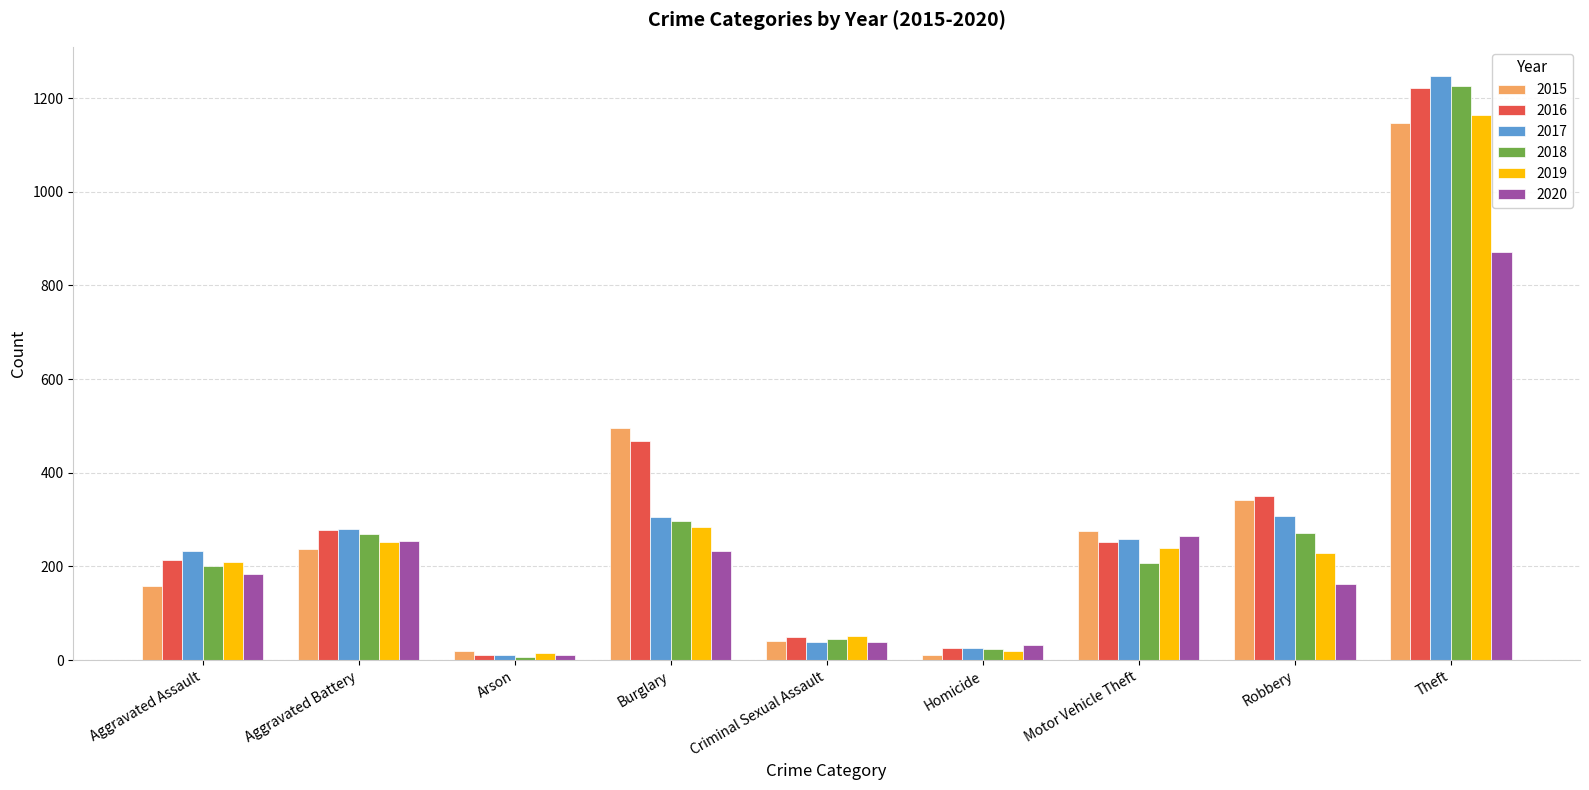

What position from the left is Aggravated Assault?

1